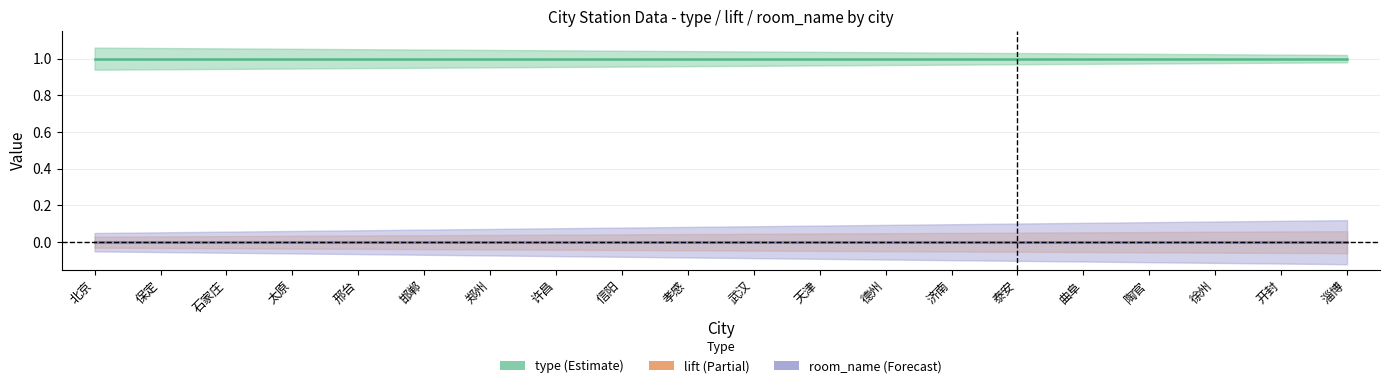

Which label corresponds to the largest value in the chart?

北京